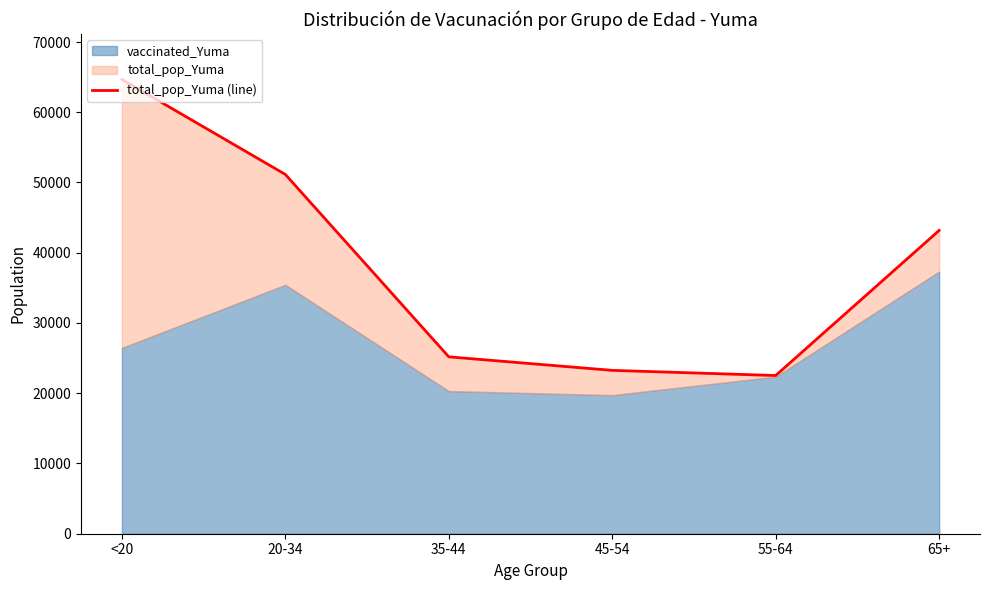

Which label corresponds to the largest value in the chart?

<20